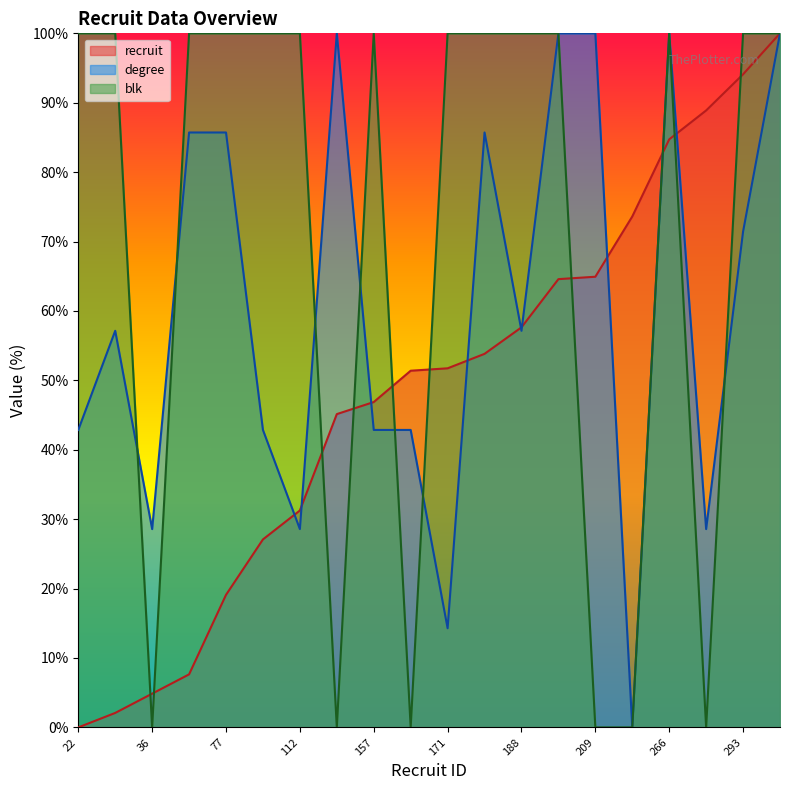

Rank the series by their maximum value, from highest to lowest.

recruit, degree, blk